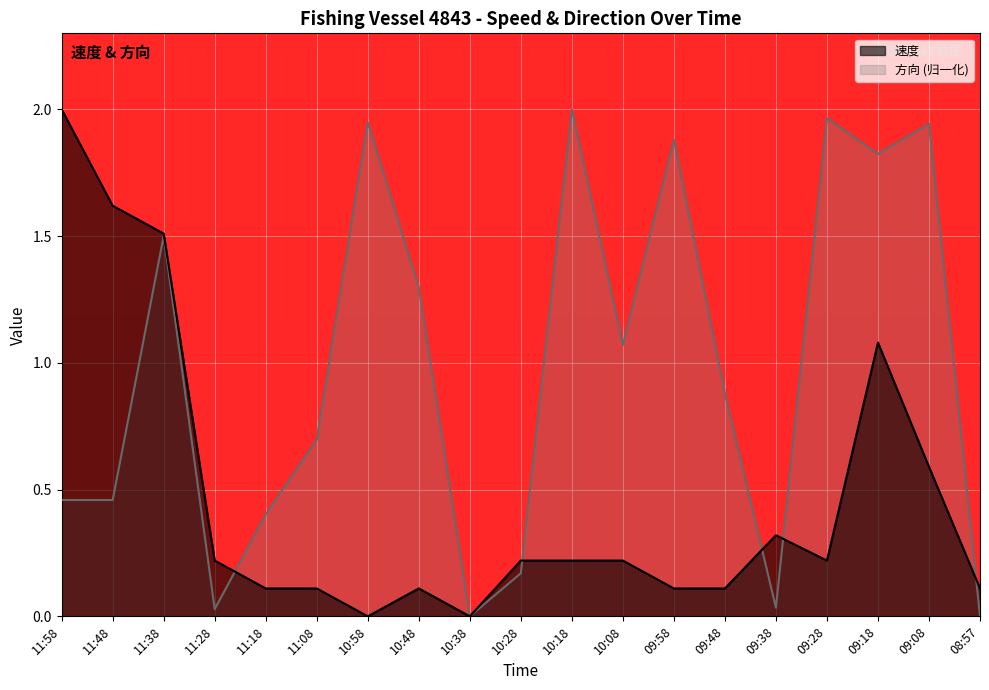

What is the difference between the maximum and minimum values in the 方向 series?

2.0